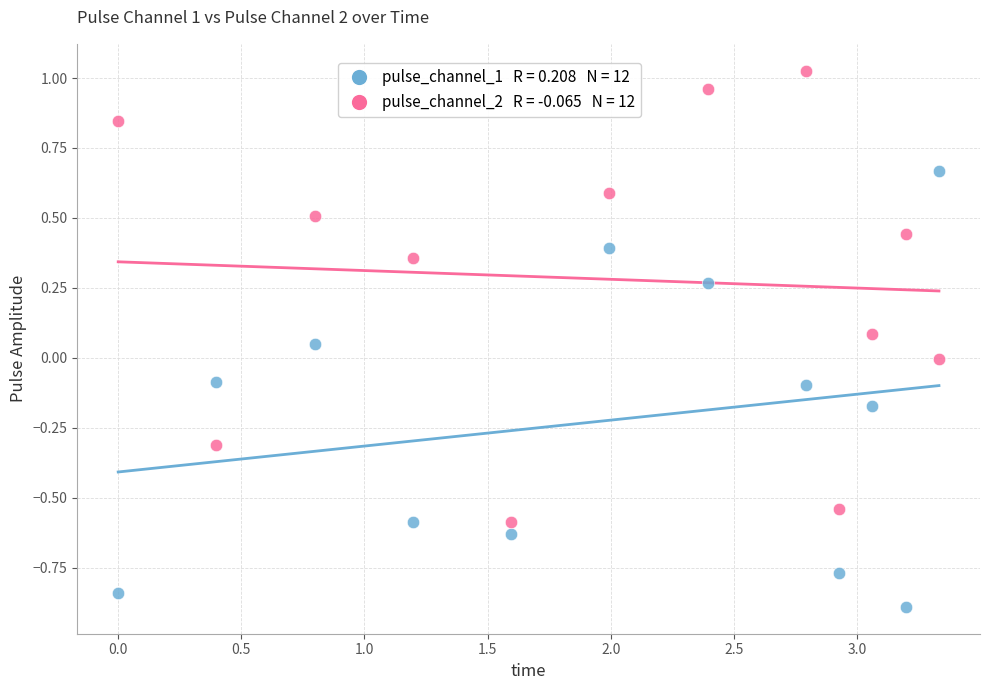

Across all data points, what is the range of Y values (max minus min)?

1.9